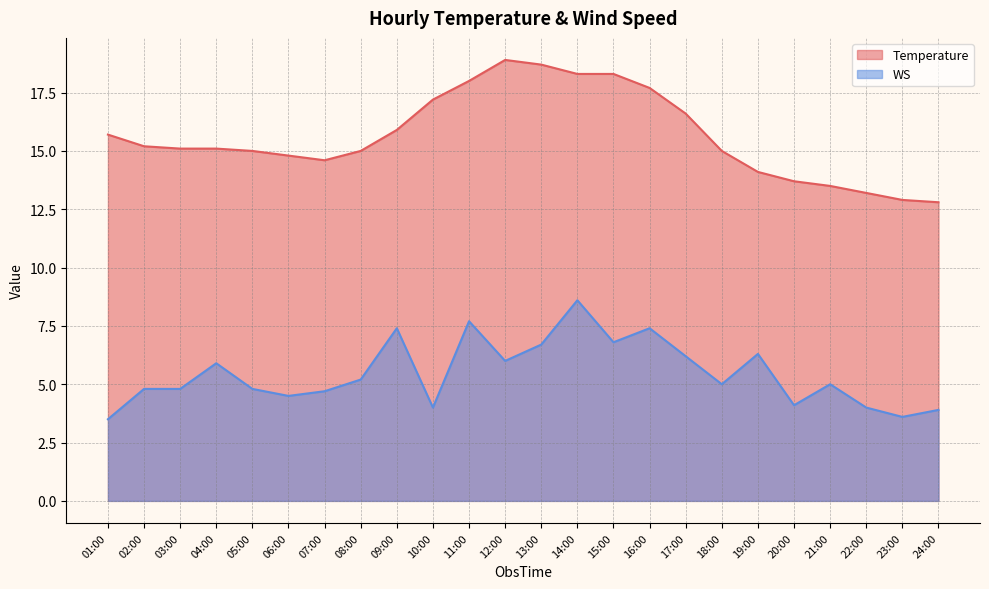

How many values in the Temperature series exceed 15?

13